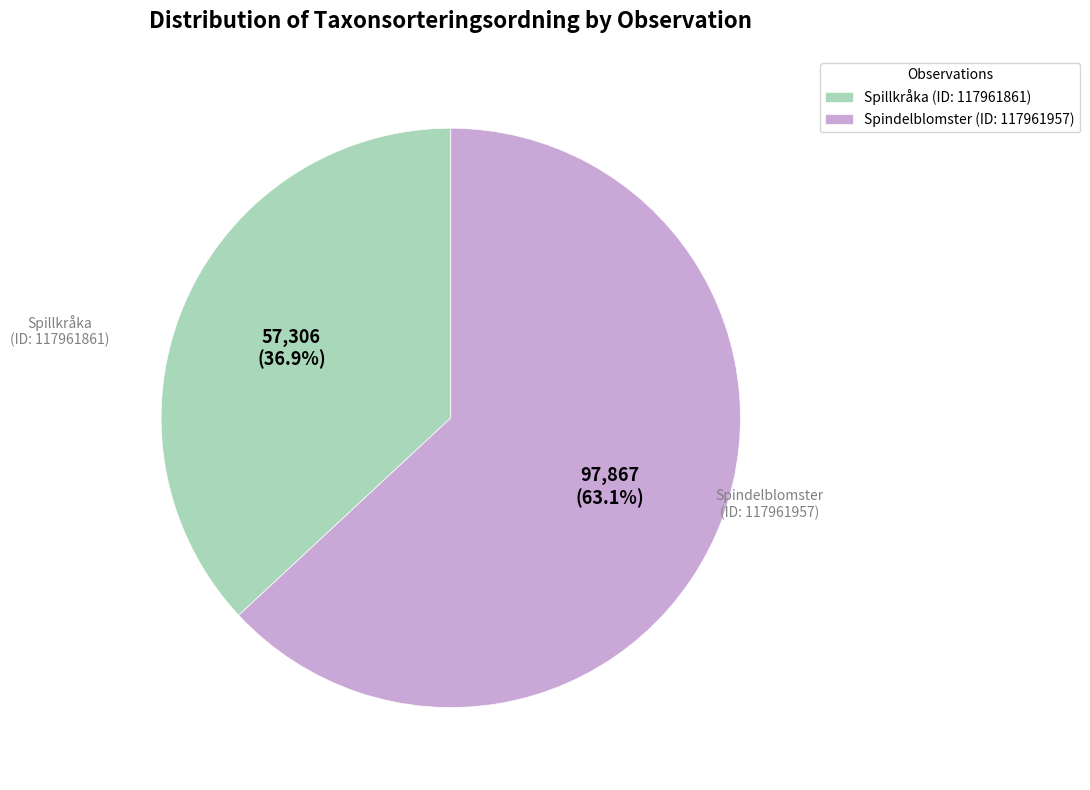

Which slice is the largest?

Spindelblomster (ID: 117961957)